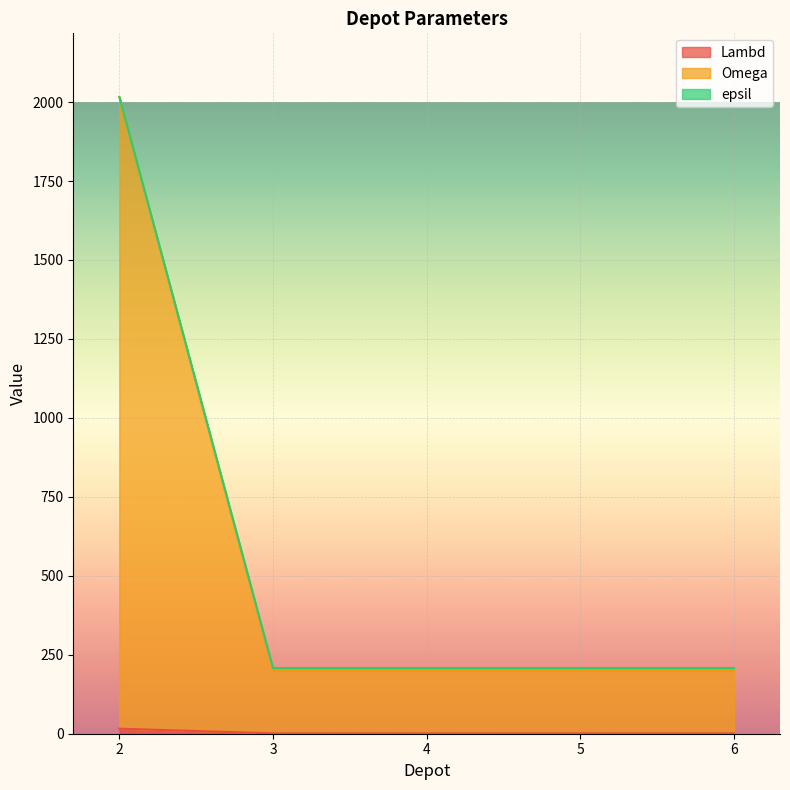

How many lines are shown in the chart?

3